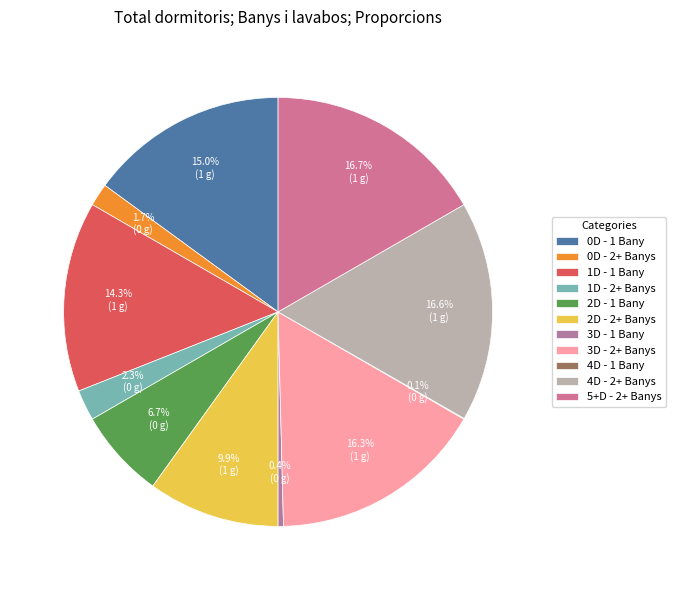

Is it true that 1D - 1 Bany is 22% of the pie?

False